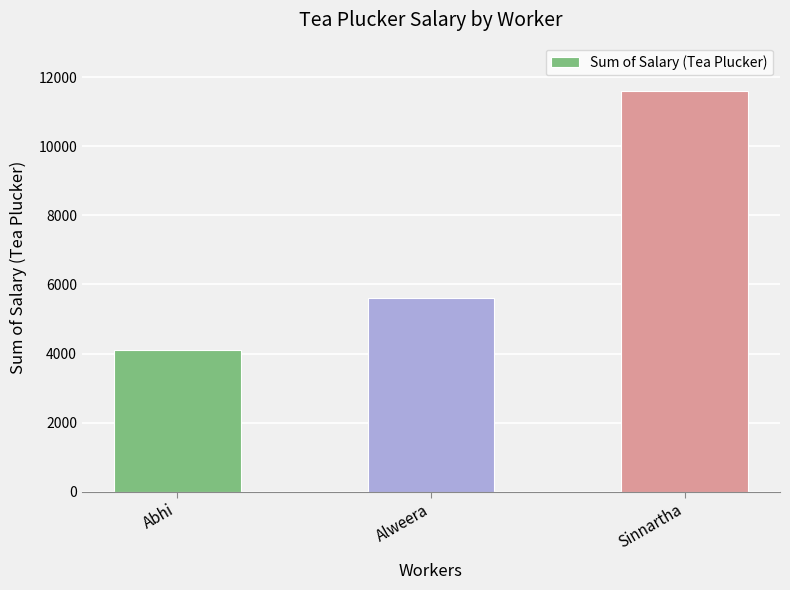

Reading right to left, what are all the values shown in this chart?

11600	5600	4100